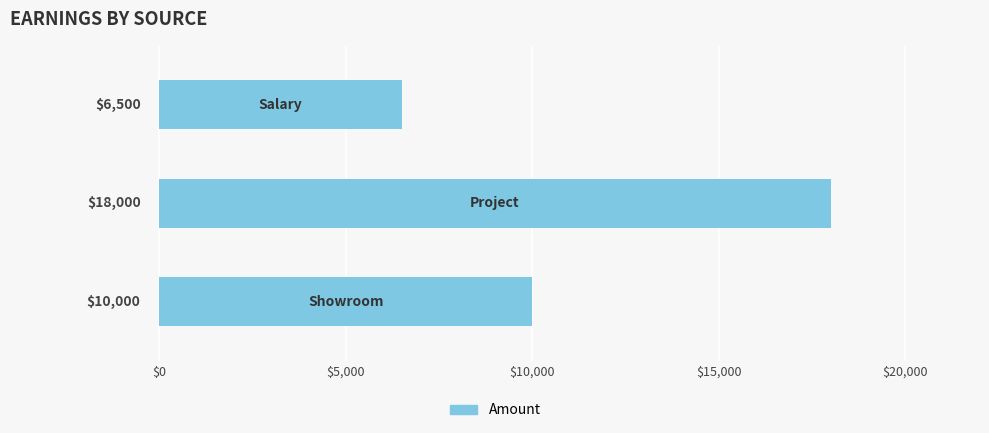

What is the maximum value shown in the chart?

18000